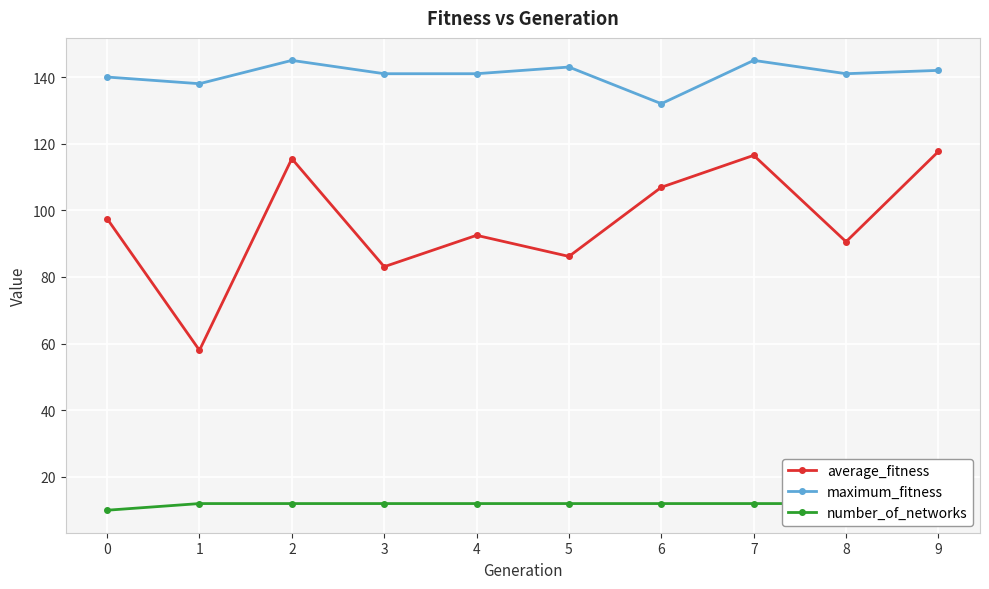

How many data points in average_fitness are less than 97?

5